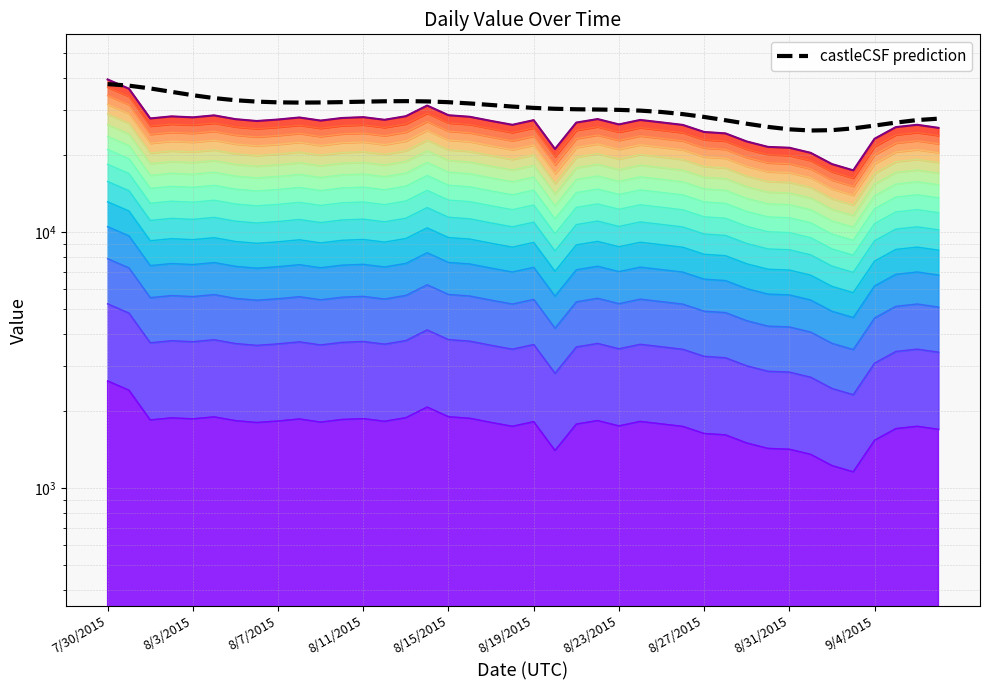

True or false: castleCSF prediction and Value (top) intersect in this chart.

True